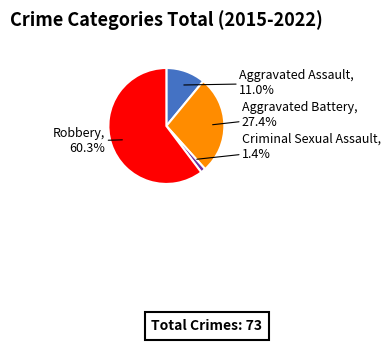

The Criminal Sexual Assault slice represents 11% of the pie. True or false?

False